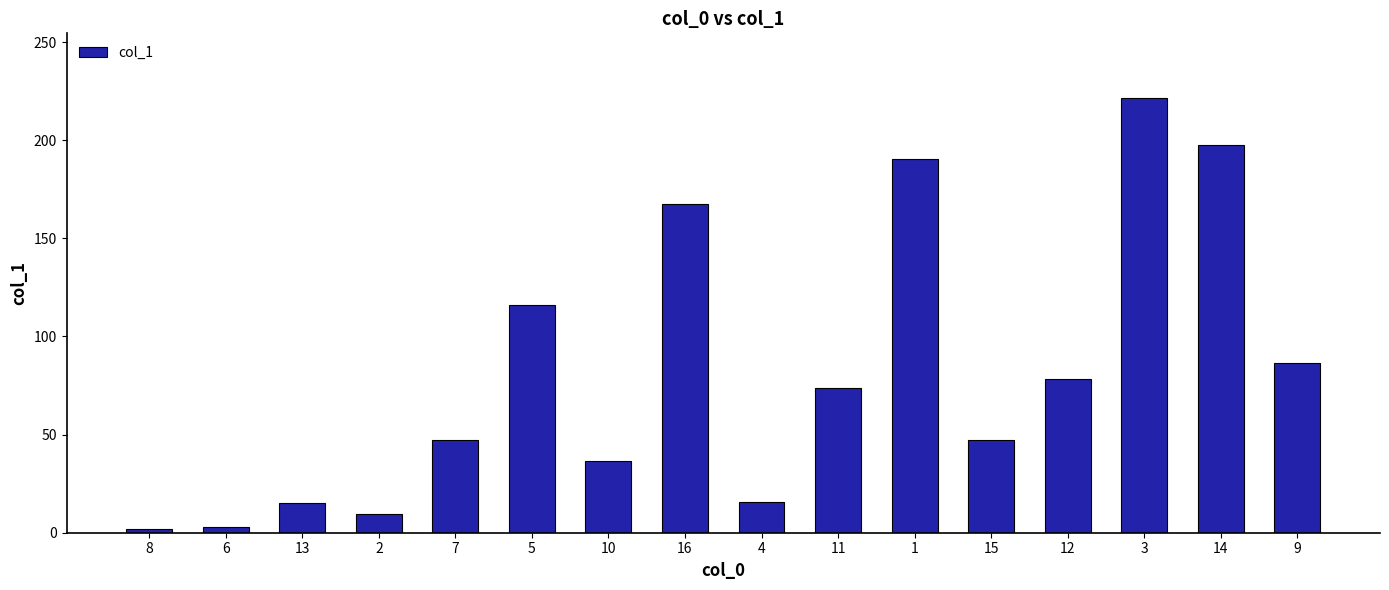

What is the difference between the maximum and minimum values?

219.5